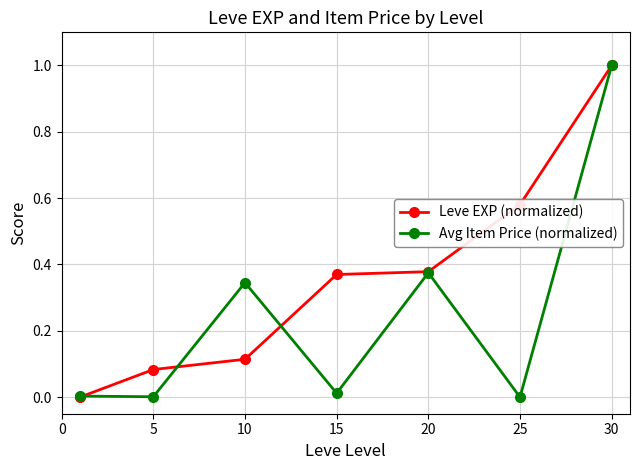

Which series has the largest total across all categories?

Leve EXP (normalized)